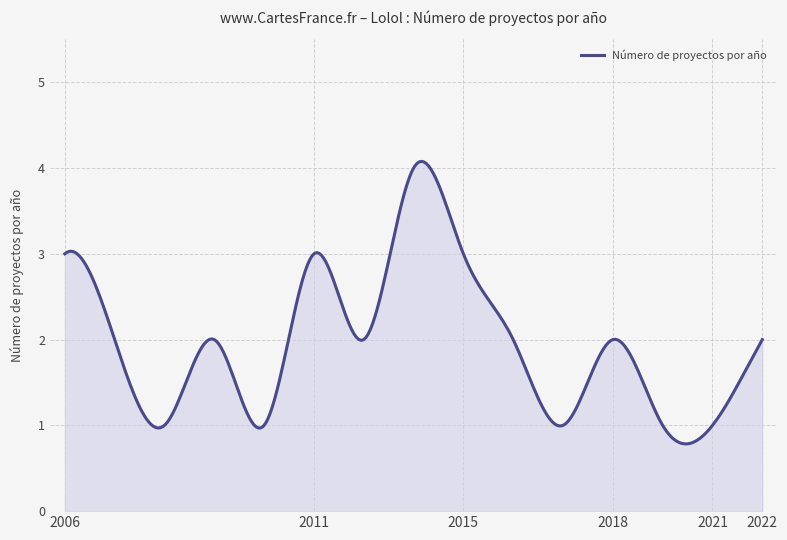

What is the difference between the maximum and minimum values?

3.3